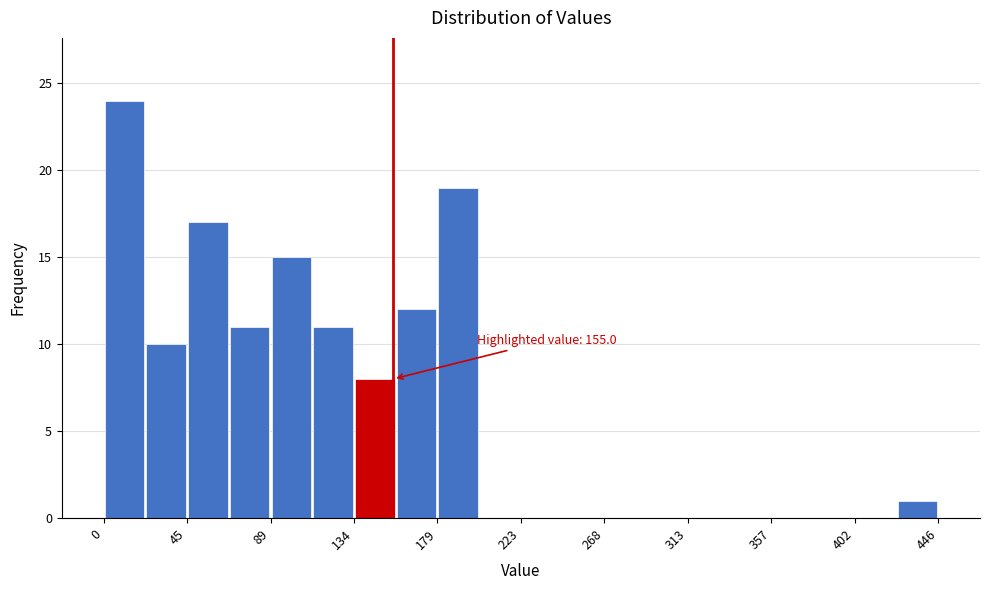

Which range on the x-axis has the tallest bar?

0 to 20